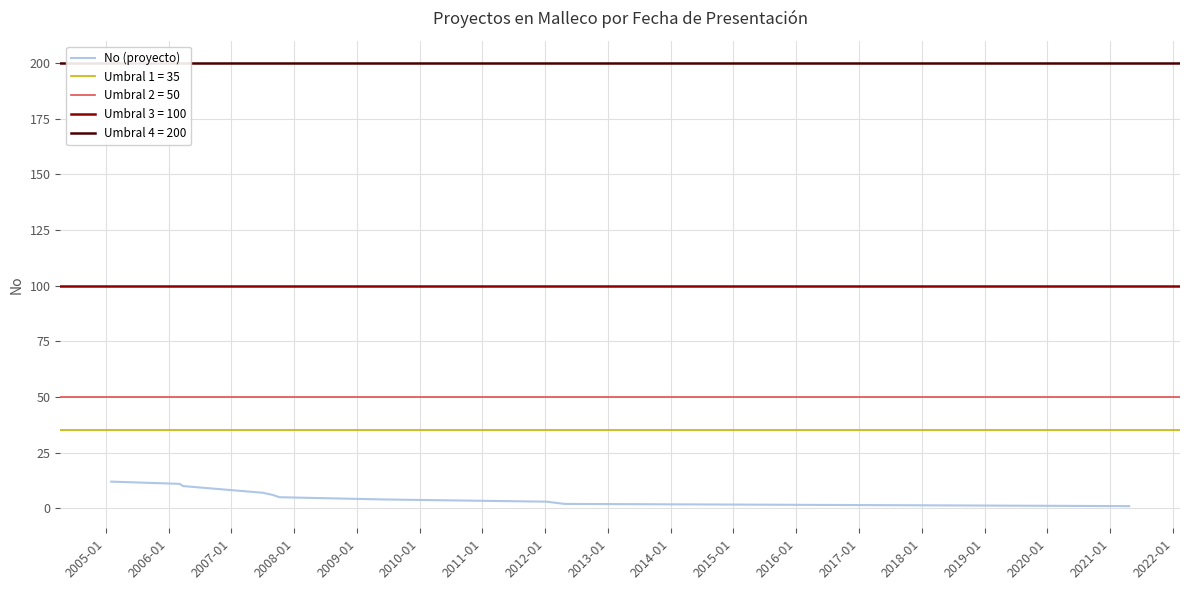

What is the approximate value at 2008-01, to the nearest 10?

10